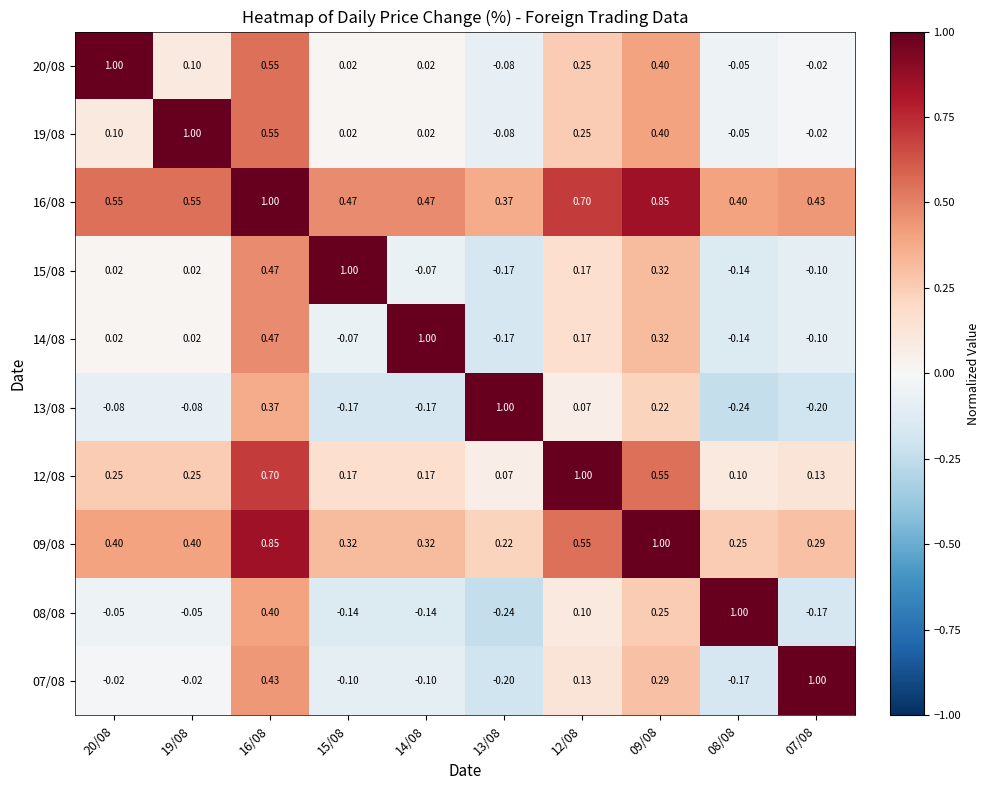

Is the value of 08/08 at 19/08 greater than the value of 16/08 at 20/08?

No